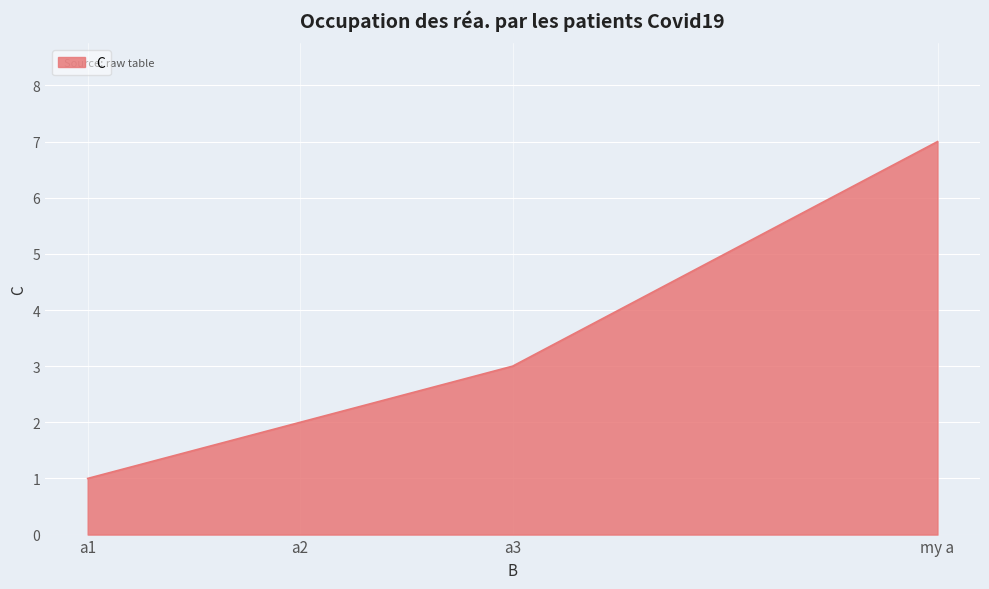

Where is the data nearest to the value 4?

a3